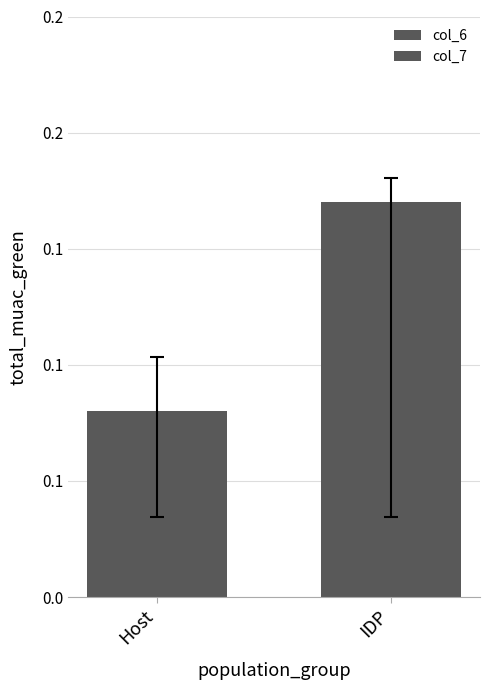

The value at IDP is 0.2. True or false?

True